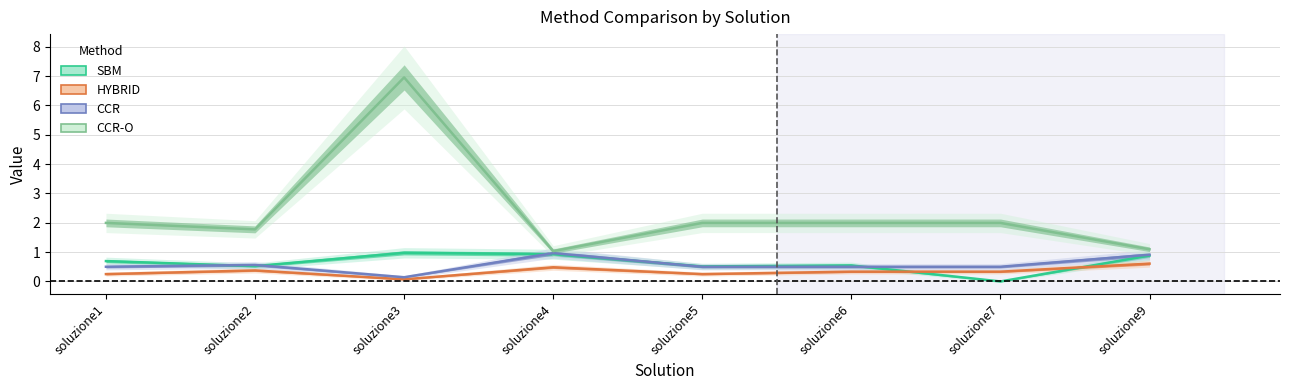

Is it true that HYBRID equals 0.5 at soluzione6?

False